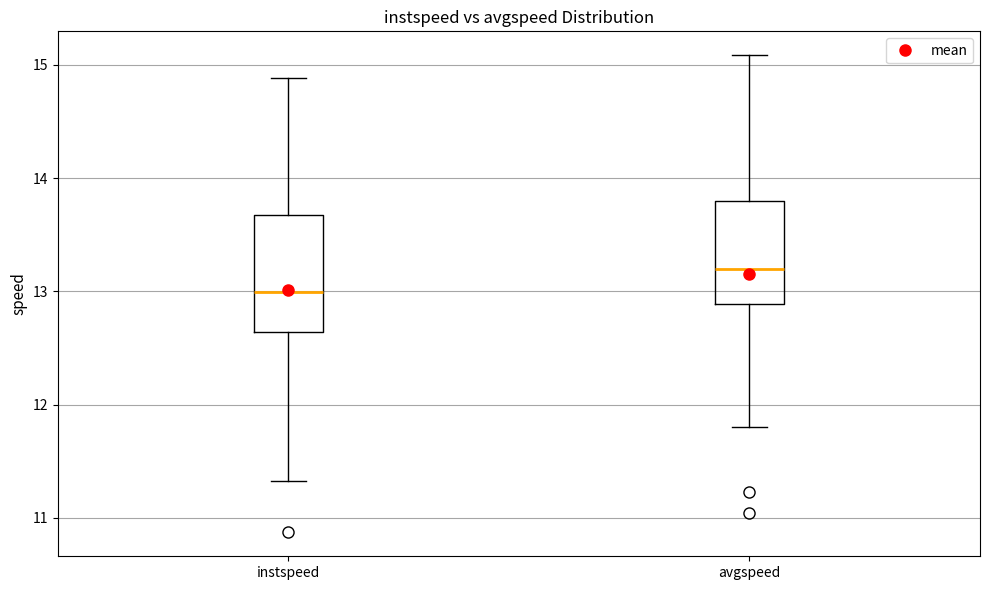

Reading left to right, read every box against the y-axis: the position of its median line, the range the box covers, and the ends of its whiskers. The values are not printed on the chart, so give them approximately, as read against the axis.

instspeed: median 13.0, box 12.6 to 13.7, whiskers 11.3 to 14.9
avgspeed: median 13.2, box 12.9 to 13.8, whiskers 11.8 to 15.1